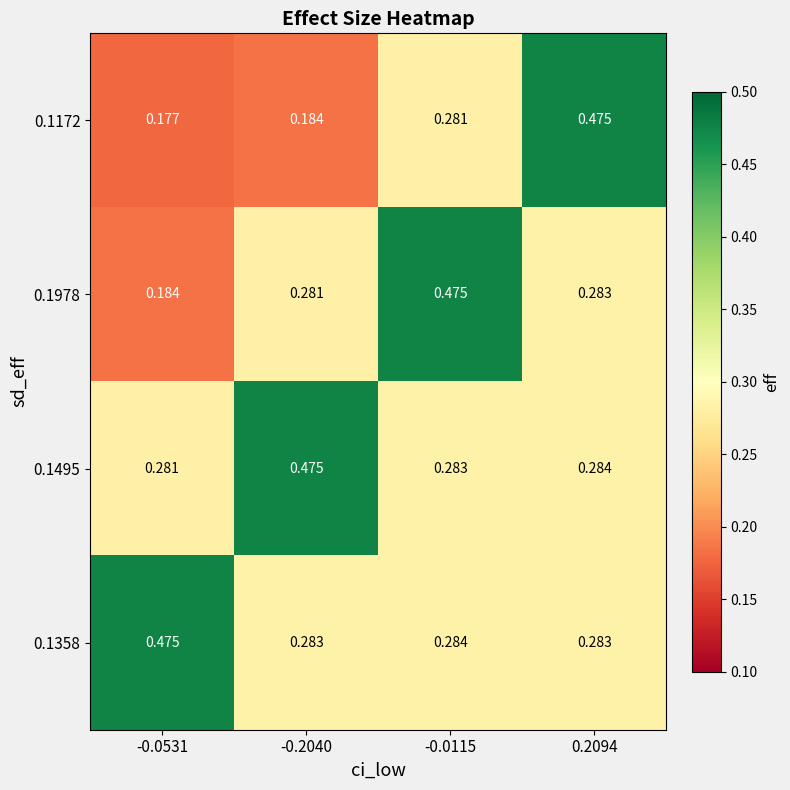

At which category is the sum across all series the highest?

0.2094